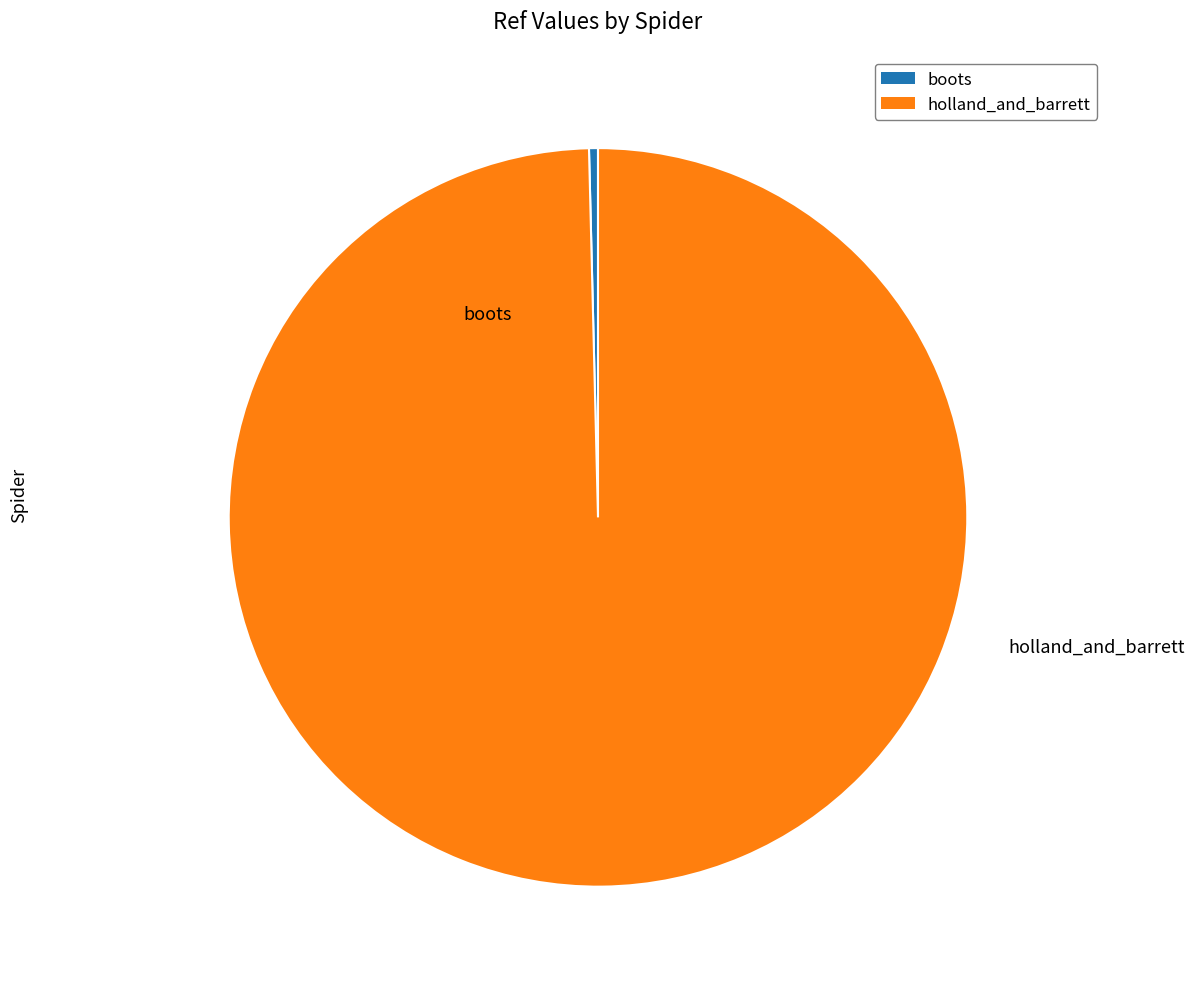

Which has a higher value, holland_and_barrett or boots?

holland_and_barrett